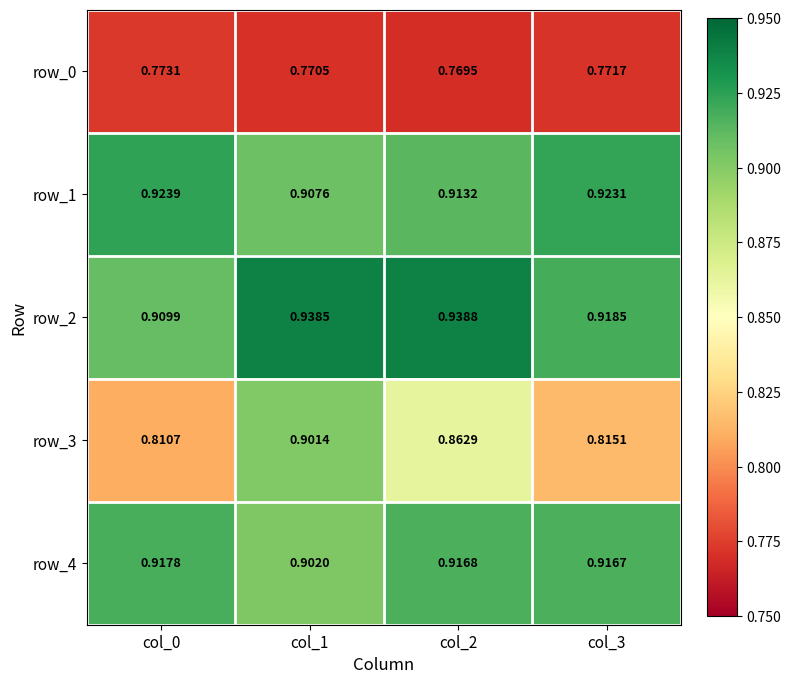

Is it true that row_2 equals 1.2 at col_2?

False